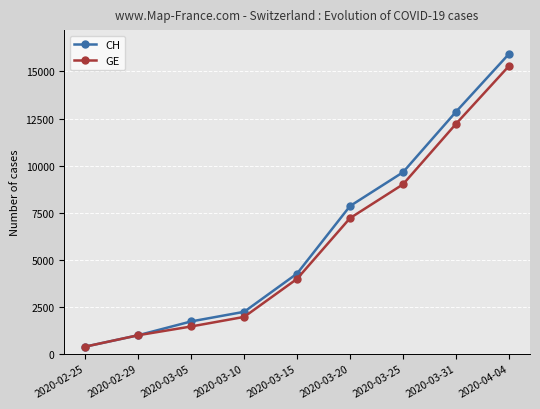

Does the chart have visible grid lines?

Yes